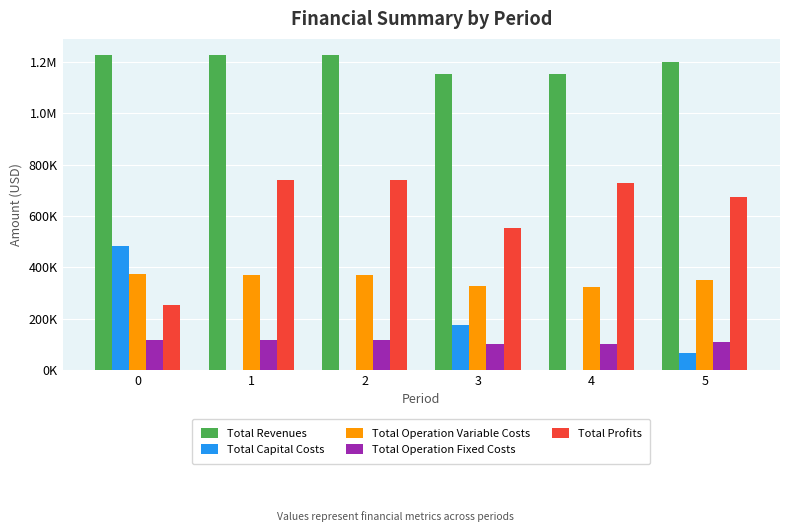

What are all the series names shown in the legend?

Total Revenues, Total Capital Costs, Total Operation Variable Costs, Total Operation Fixed Costs, Total Profits